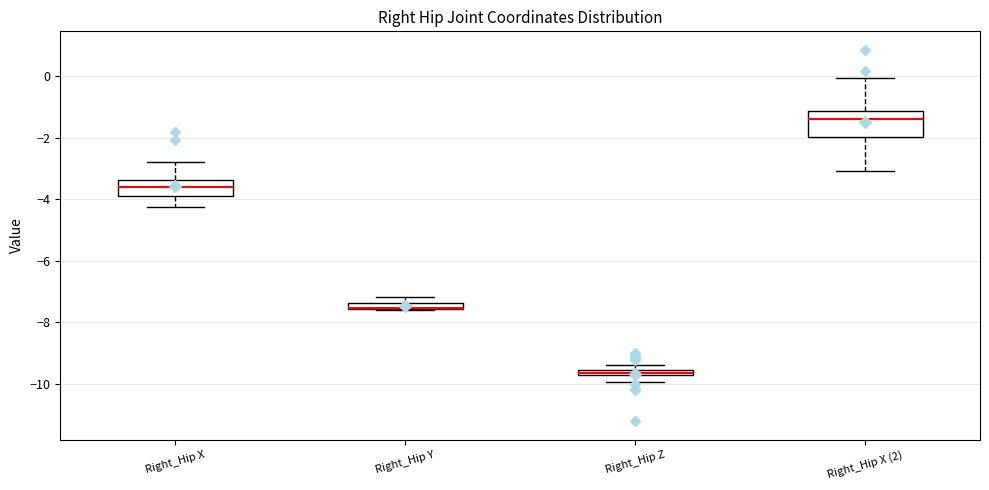

Where does the lower whisker of the box for Right_Hip X end on the y-axis? The values are not printed on the chart, so give them approximately, as read against the axis.

-4.2